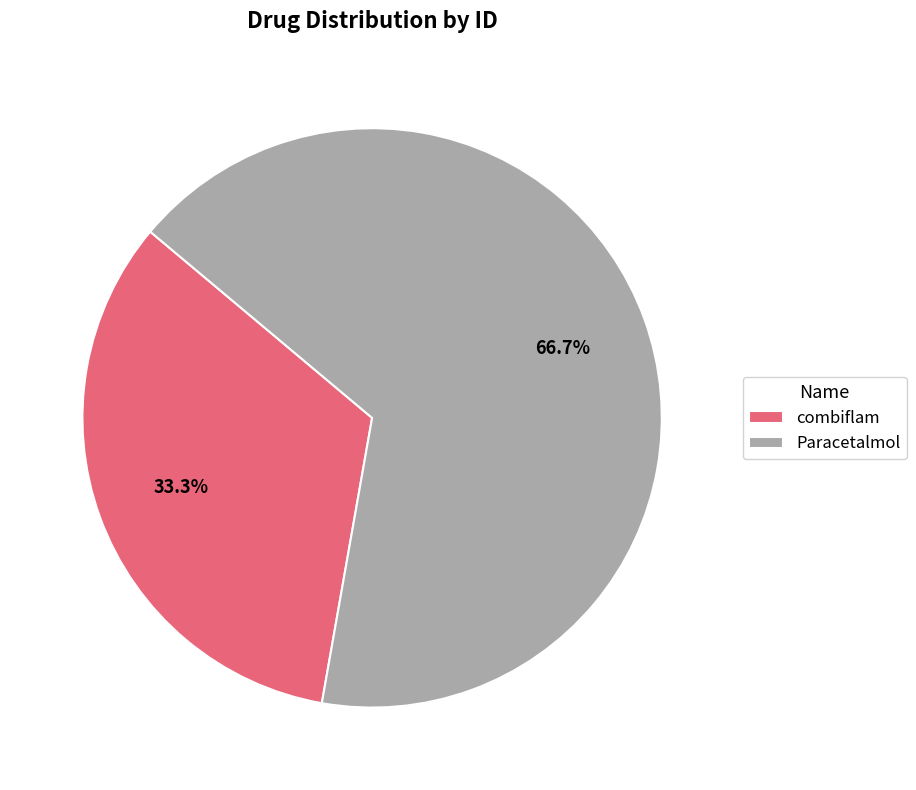

To the nearest percent, what is the difference between the Paracetalmol and combiflam slice percentages?

33%